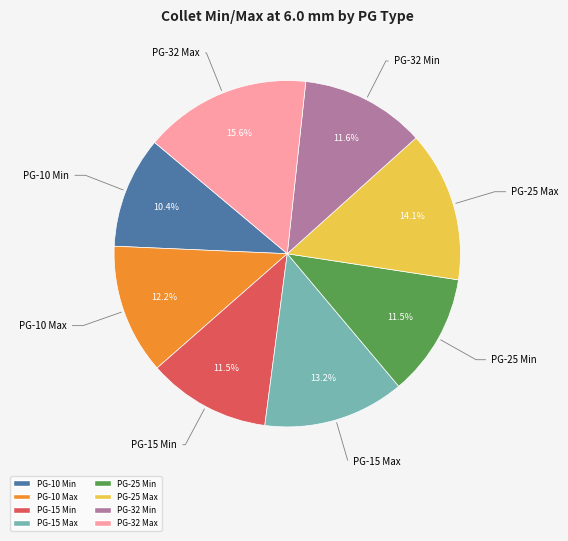

Count the number of slices in the pie.

8